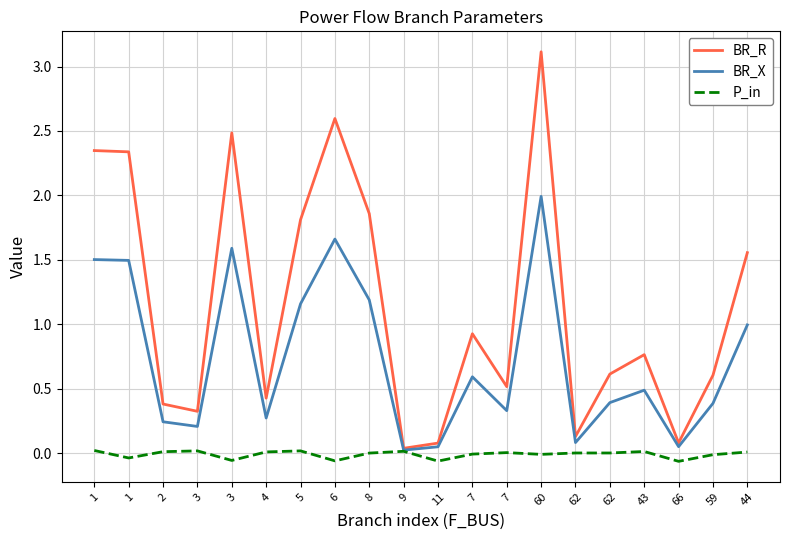

True or false: P_in and BR_R intersect in this chart.

False